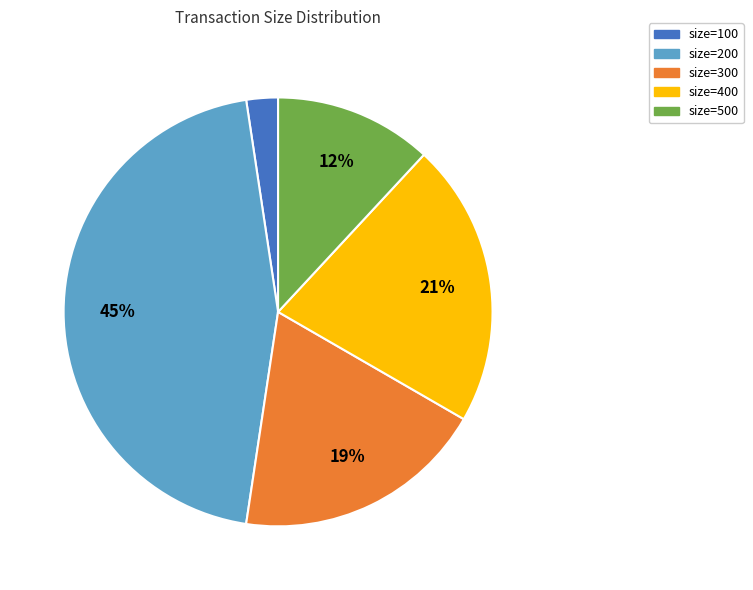

What percentage is the size=400 slice, to the nearest percent?

21%